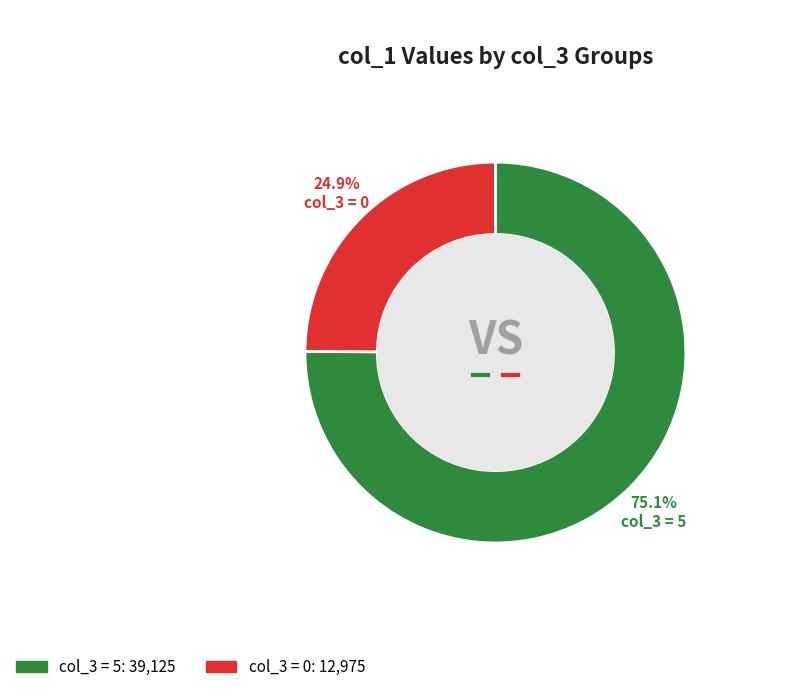

Count the number of slices in the pie.

2